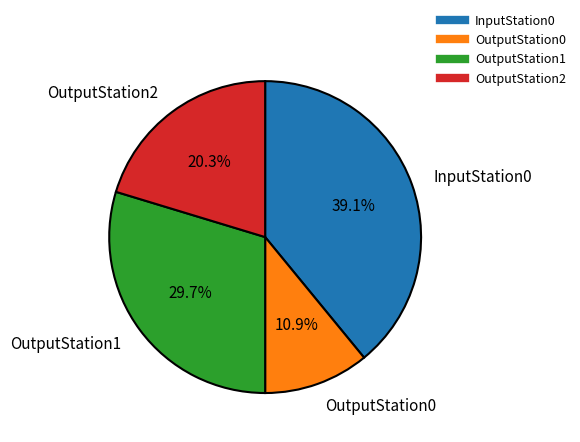

Count the number of slices in the pie.

4